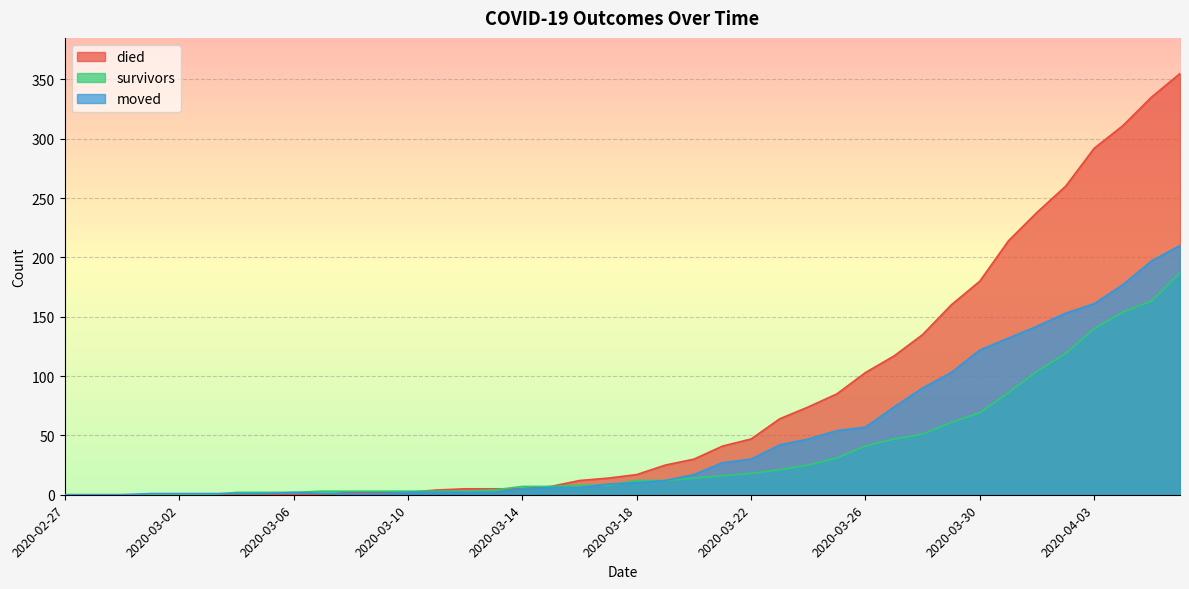

List the labels in order of died value, smallest first.

2020-02-27, 2020-02-28, 2020-02-29, 2020-03-01, 2020-03-02, 2020-03-03, 2020-03-04, 2020-03-05, 2020-03-06, 2020-03-07, 2020-03-08, 2020-03-09, 2020-03-10, 2020-03-11, 2020-03-12, 2020-03-13, 2020-03-14, 2020-03-15, 2020-03-16, 2020-03-17, 2020-03-18, 2020-03-19, 2020-03-20, 2020-03-21, 2020-03-22, 2020-03-23, 2020-03-24, 2020-03-25, 2020-03-26, 2020-03-27, 2020-03-28, 2020-03-29, 2020-03-30, 2020-03-31, 2020-04-01, 2020-04-02, 2020-04-03, 2020-04-04, 2020-04-05, 2020-04-06